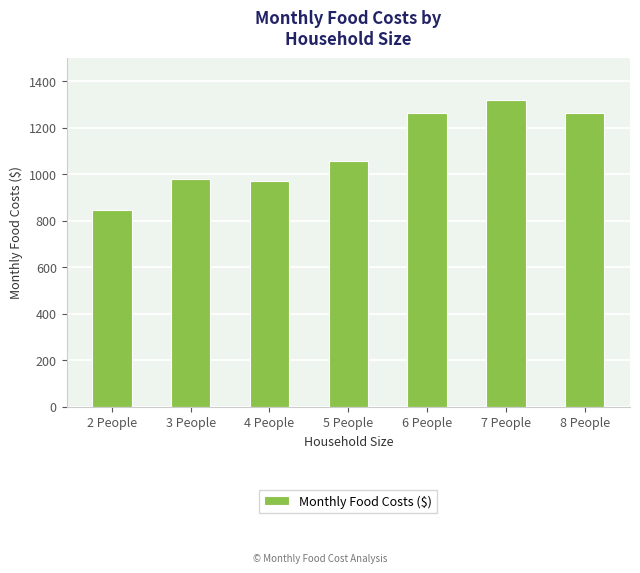

How many categories are shown in the chart?

7